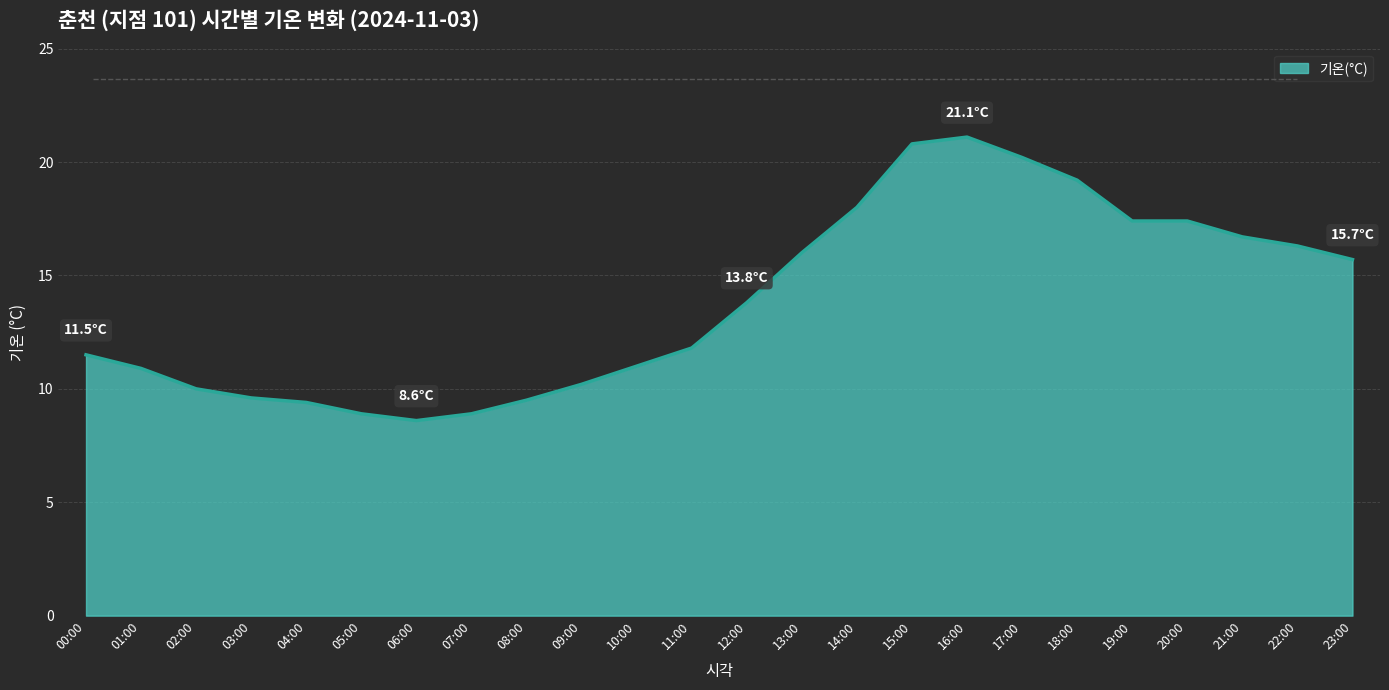

The chart shows a value of 11.8 at 11:00. True or false?

True